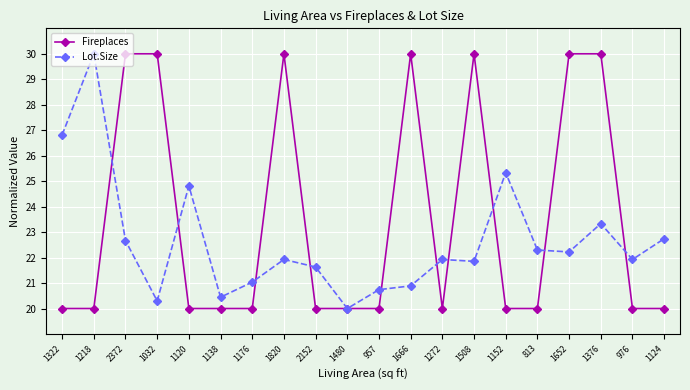

What is the maximum value shown in the chart?

30.0